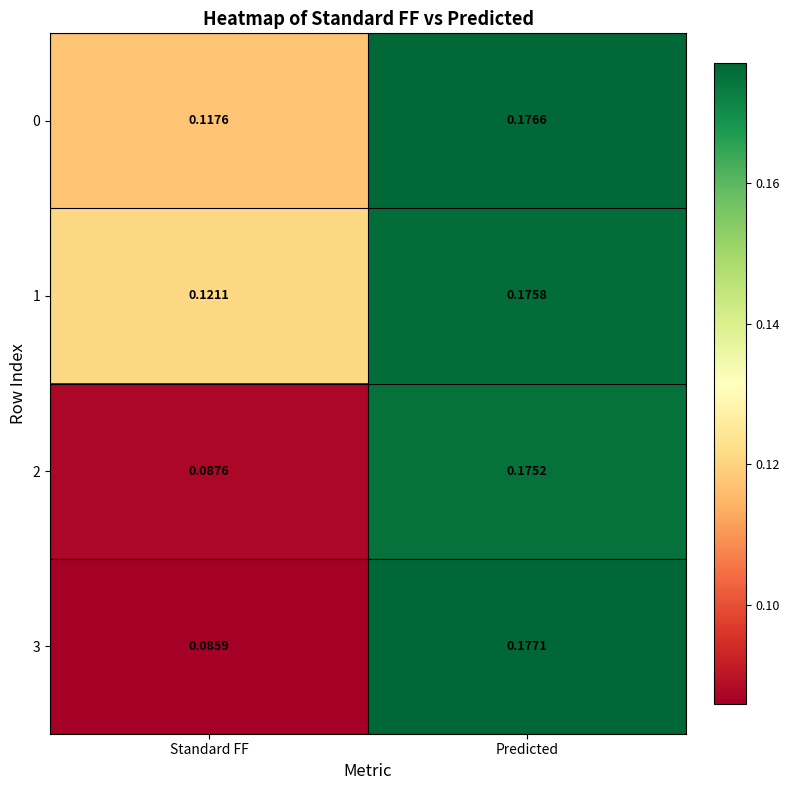

At which label does 1 reach its minimum?

Standard FF